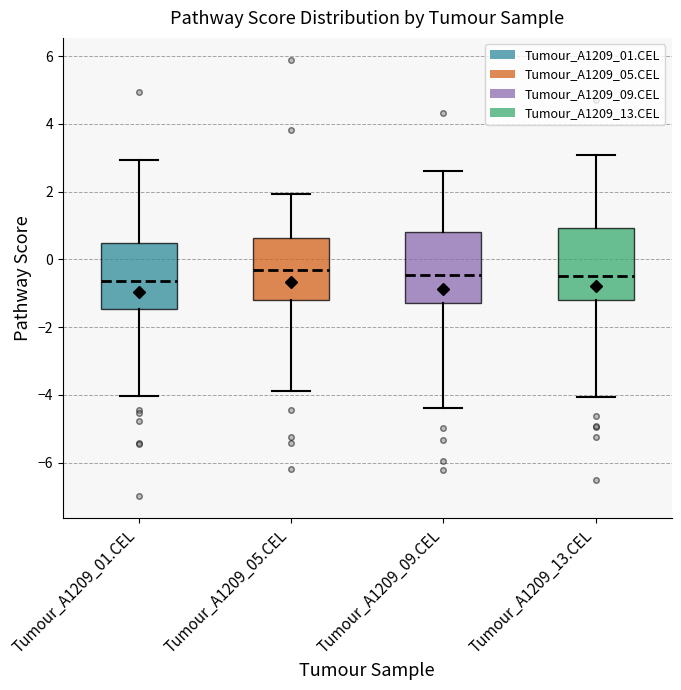

Where does the lower whisker of the box for Tumour_A1209_05.CEL end on the y-axis? The values are not printed on the chart, so give them approximately, as read against the axis.

-3.8